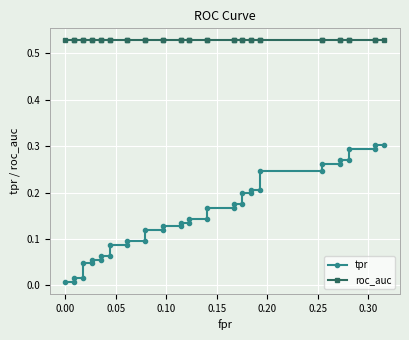

Which series has the largest total across all categories?

roc_auc